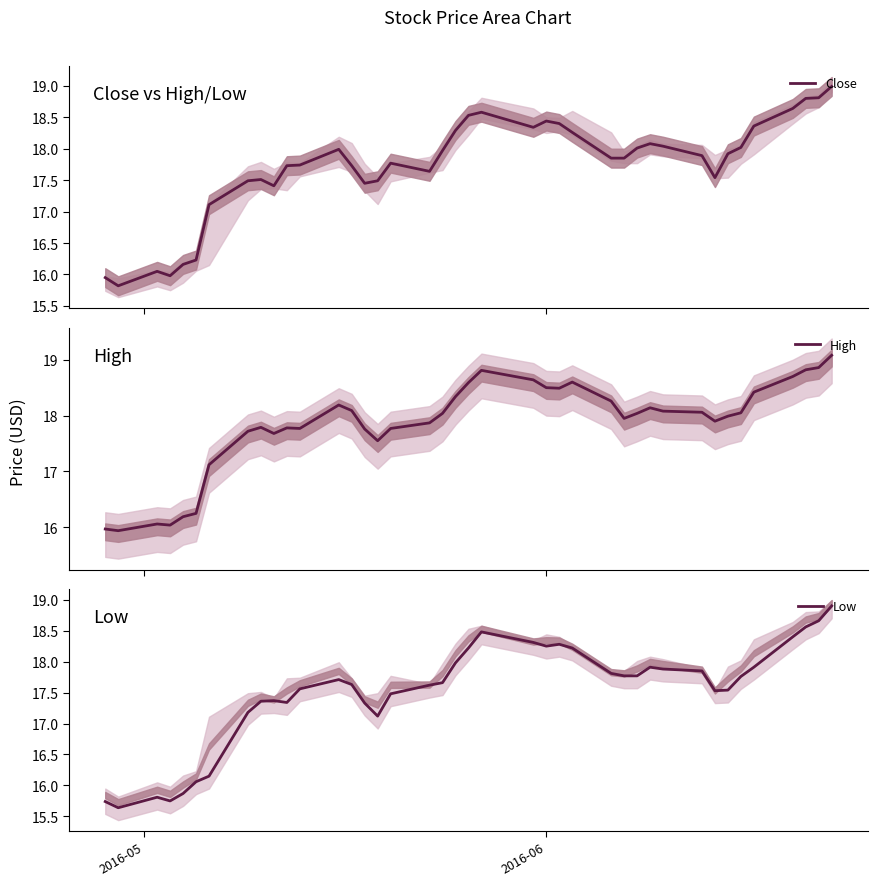

Rank the series by their maximum value, from lowest to highest.

Low, Close, High